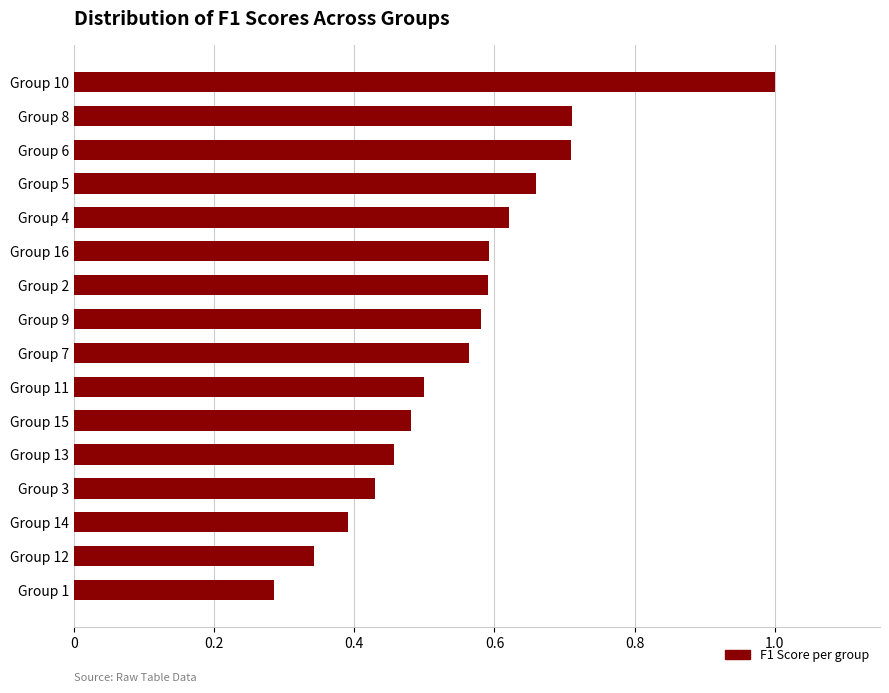

Where is the data nearest to the value 0?

Group 1